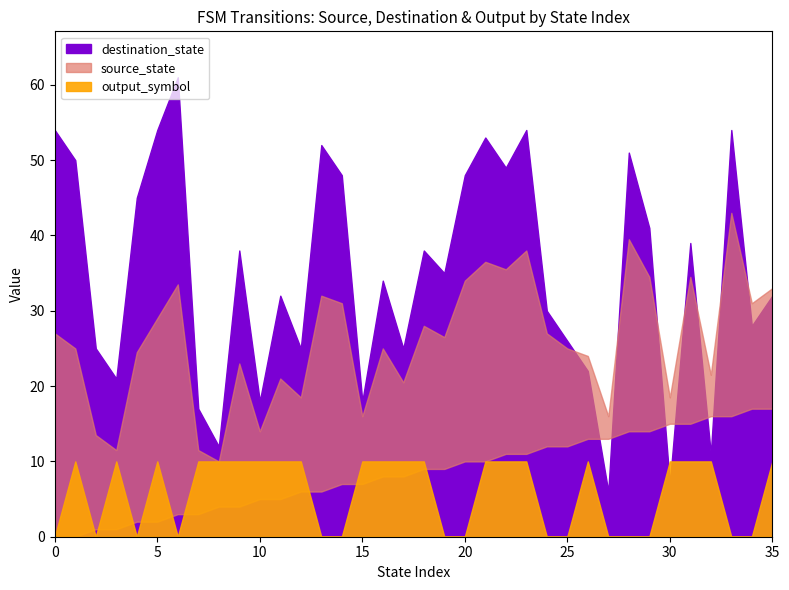

True or false: destination_state has more than 2 points higher than both neighbors.

True